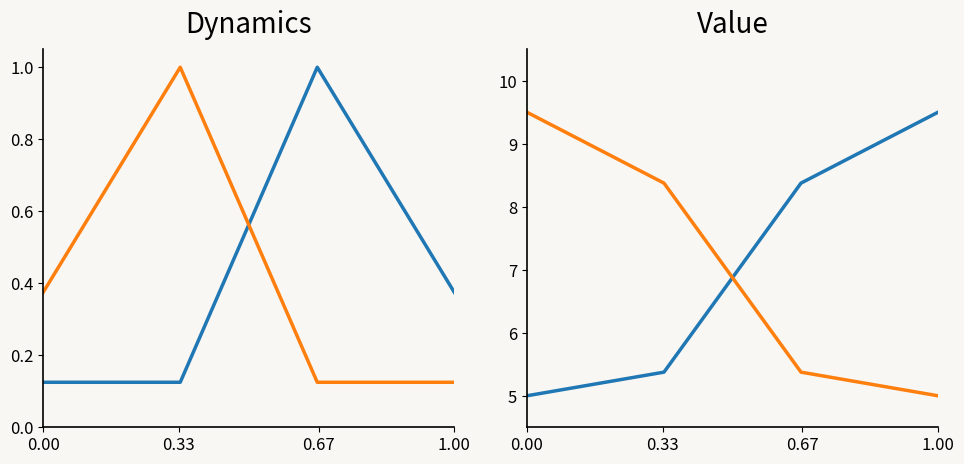

Rank the categories by count value from lowest to highest.

0.00, 0.33, 0.67, 1.00